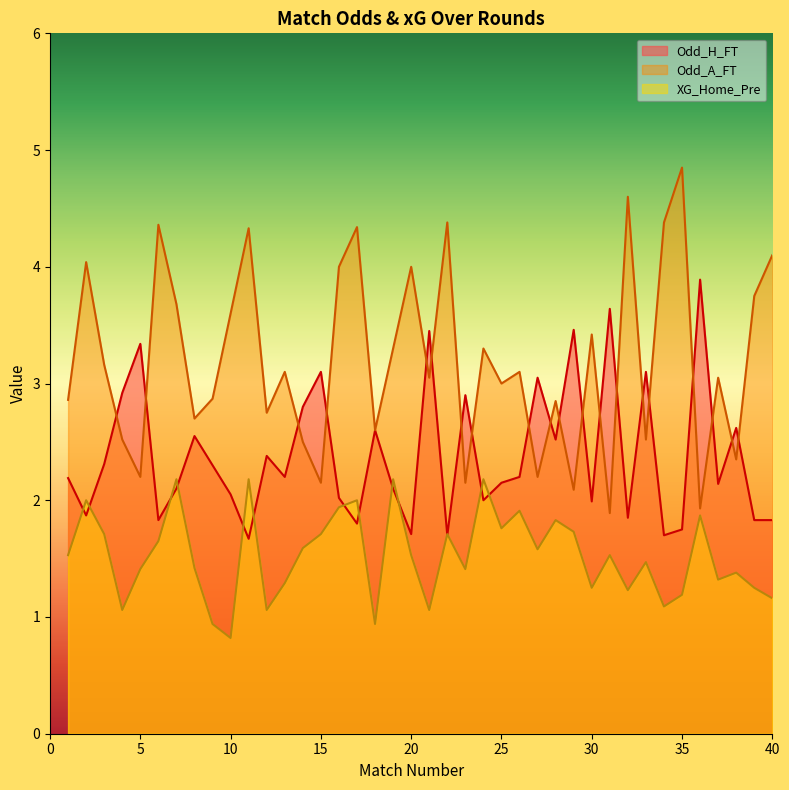

Reading left to right, list all the values displayed in this chart.

Odd_H_FT: 1=2.2	2=1.9	3=2.3	4=2.9	5=3.3	6=1.8	7=2.1	8=2.5	9=2.3	10=2.0	11=1.7	12=2.4	13=2.2	14=2.8	15=3.1	16=2.0	17=1.8	18=2.6	19=2.1	20=1.7	21=3.5	22=1.7	23=2.9	24=2.0	25=2.1	26=2.2	27=3.0	28=2.5	29=3.5	30=2.0	31=3.6	32=1.9	33=3.1	34=1.7	35=1.8	36=3.9	37=2.1	38=2.6	39=1.8	40=1.8
Odd_A_FT: 1=2.9	2=4.0	3=3.2	4=2.5	5=2.2	6=4.4	7=3.7	8=2.7	9=2.9	10=3.6	11=4.3	12=2.8	13=3.1	14=2.5	15=2.1	16=4.0	17=4.3	18=2.6	19=3.3	20=4.0	21=3.0	22=4.4	23=2.1	24=3.3	25=3.0	26=3.1	27=2.2	28=2.9	29=2.1	30=3.4	31=1.9	32=4.6	33=2.5	34=4.4	35=4.8	36=1.9	37=3.0	38=2.4	39=3.8	40=4.1
XG_Home_Pre: 1=1.5	2=2.0	3=1.7	4=1.1	5=1.4	6=1.6	7=2.2	8=1.4	9=0.9	10=0.8	11=2.2	12=1.1	13=1.3	14=1.6	15=1.7	16=1.9	17=2.0	18=0.9	19=2.2	20=1.5	21=1.1	22=1.7	23=1.4	24=2.2	25=1.8	26=1.9	27=1.6	28=1.8	29=1.7	30=1.2	31=1.5	32=1.2	33=1.5	34=1.1	35=1.2	36=1.9	37=1.3	38=1.4	39=1.2	40=1.2